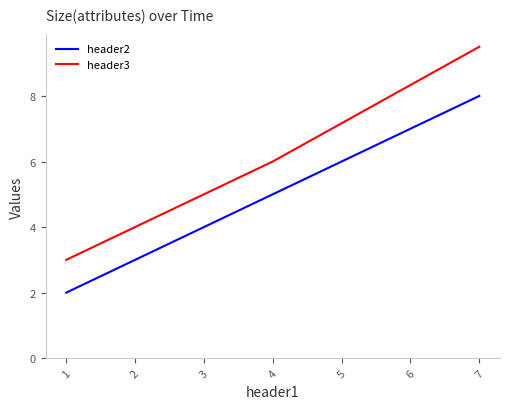

What are all the series names shown in the legend?

header2, header3